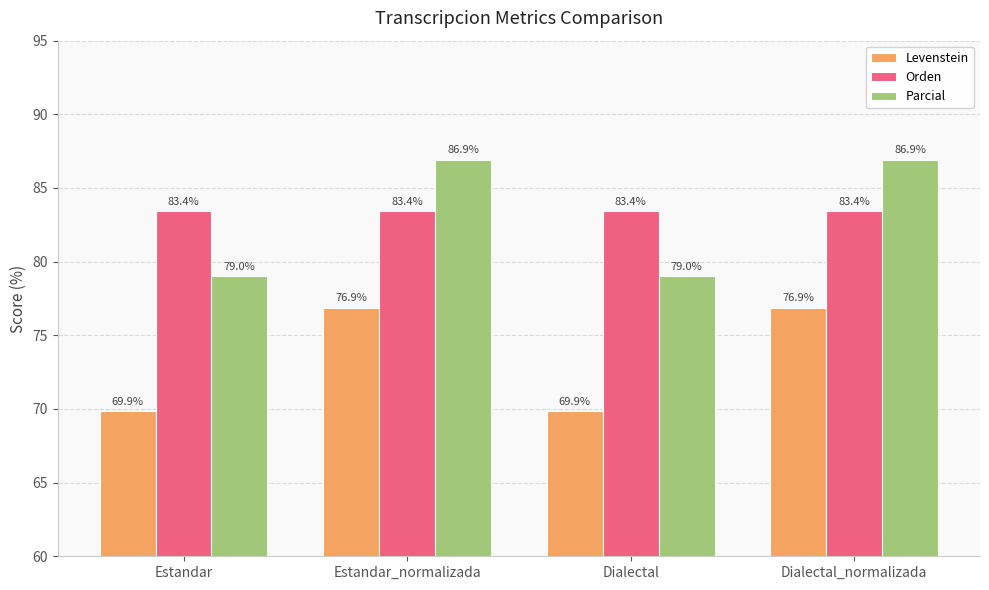

What are all the series names shown in the legend?

Levenstein, Orden, Parcial